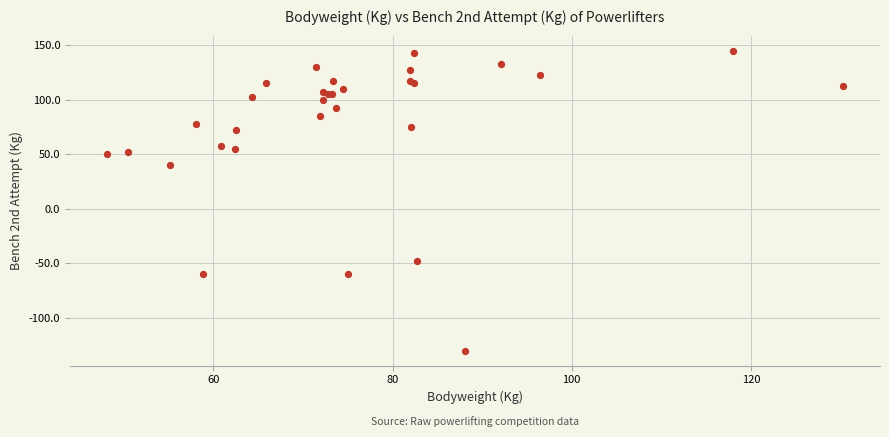

What Y value in the scatter plot is closest to 7?

40.0